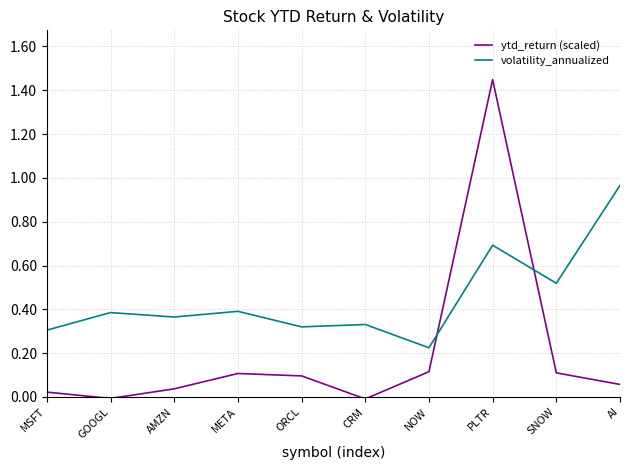

Does the chart display data point markers on the line(s)?

No